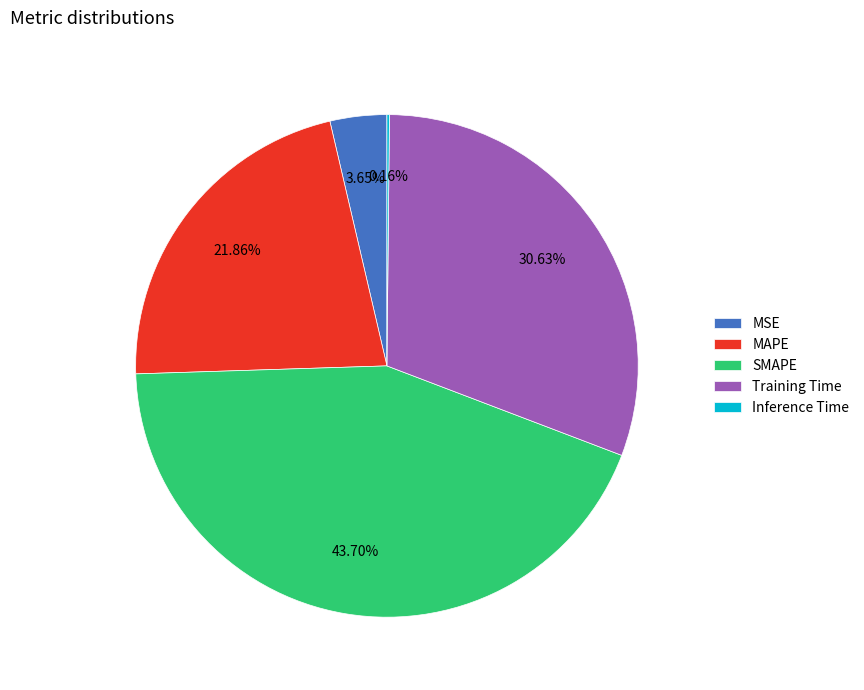

Does any single category account for the majority?

No